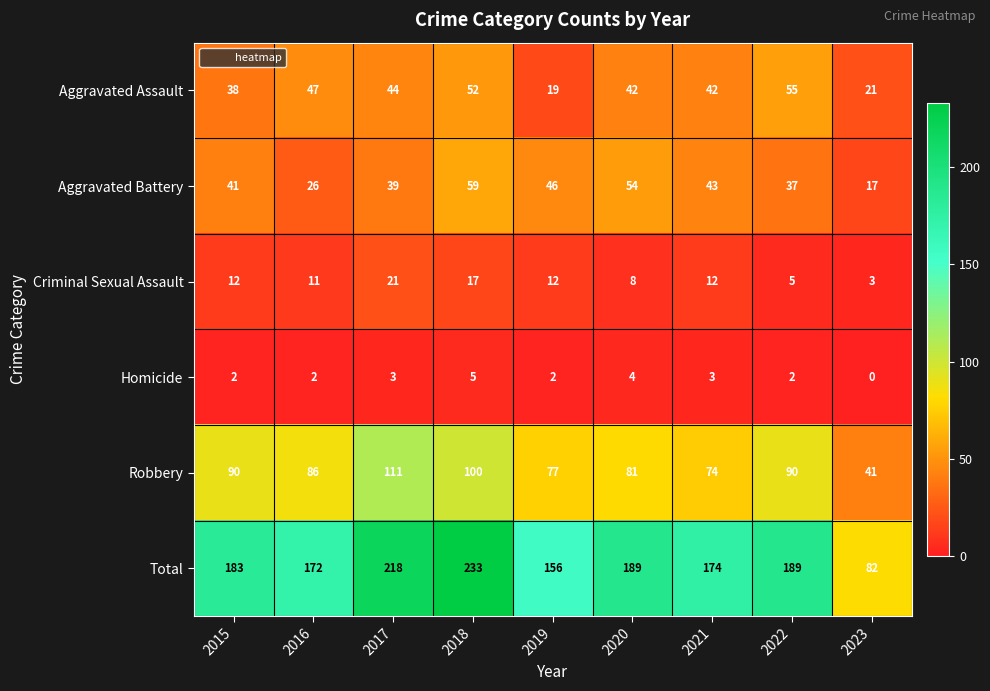

True or false: Homicide has a value of 2 at 2016.

True